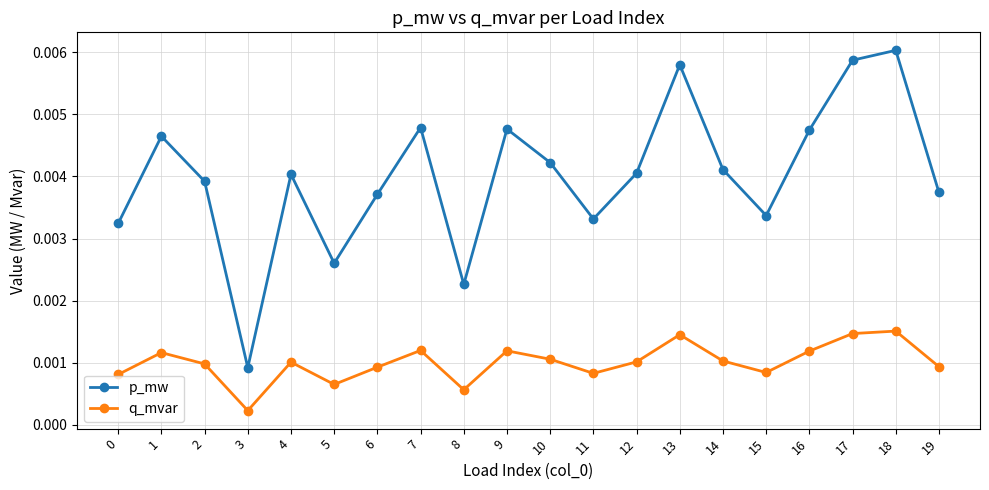

At 3, list the series in order from smallest to largest.

q_mvar, p_mw